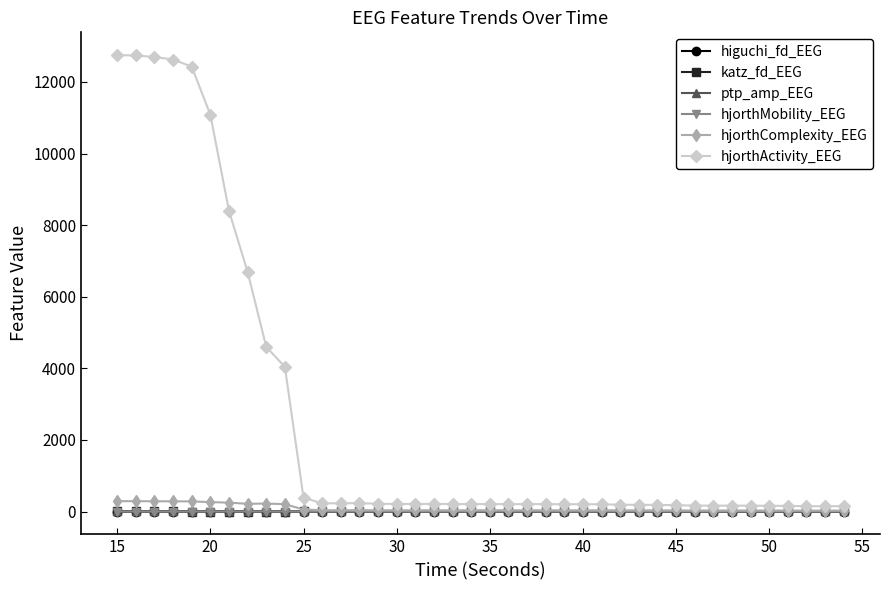

Is this an area chart (filled region under the line)?

No